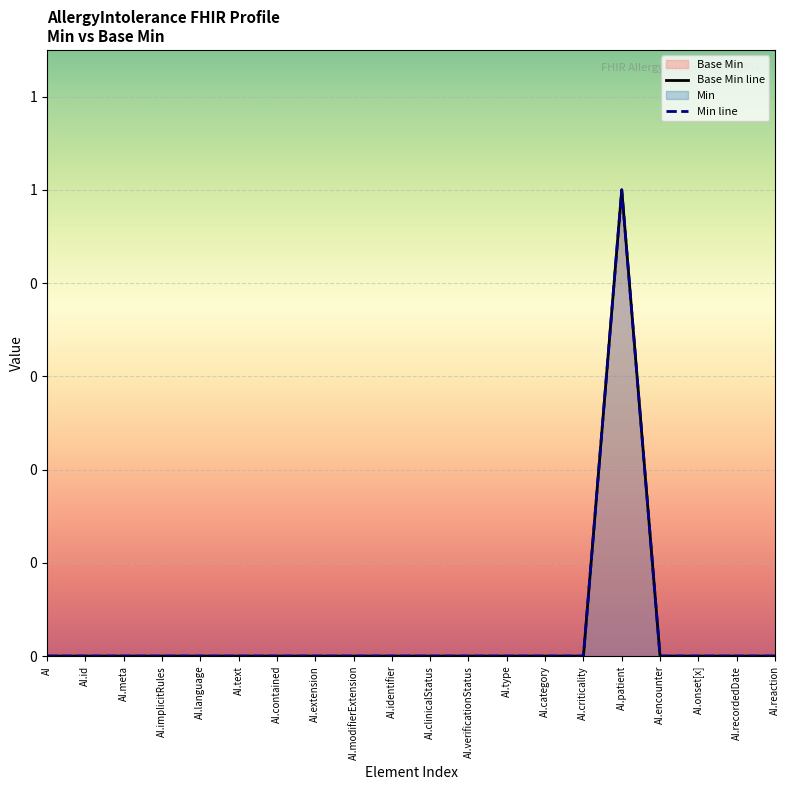

What position from the right is AI.modifierExtension?

12